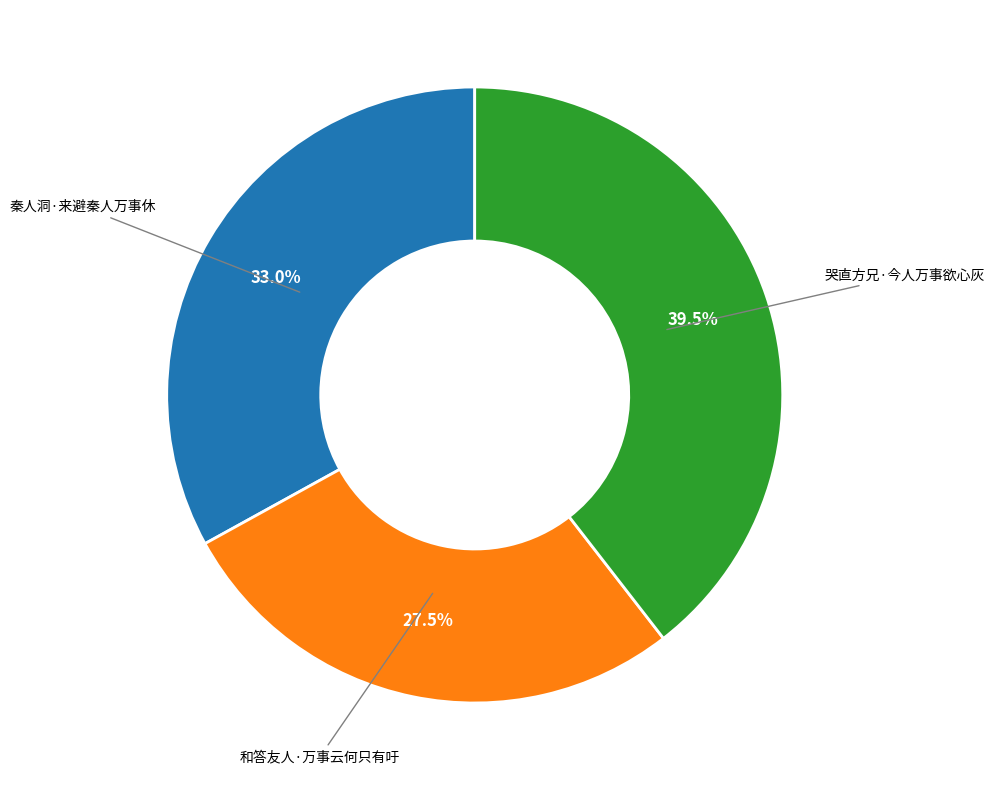

What portion of the pie excludes 和答友人·万事云何只有吁?

72.5%